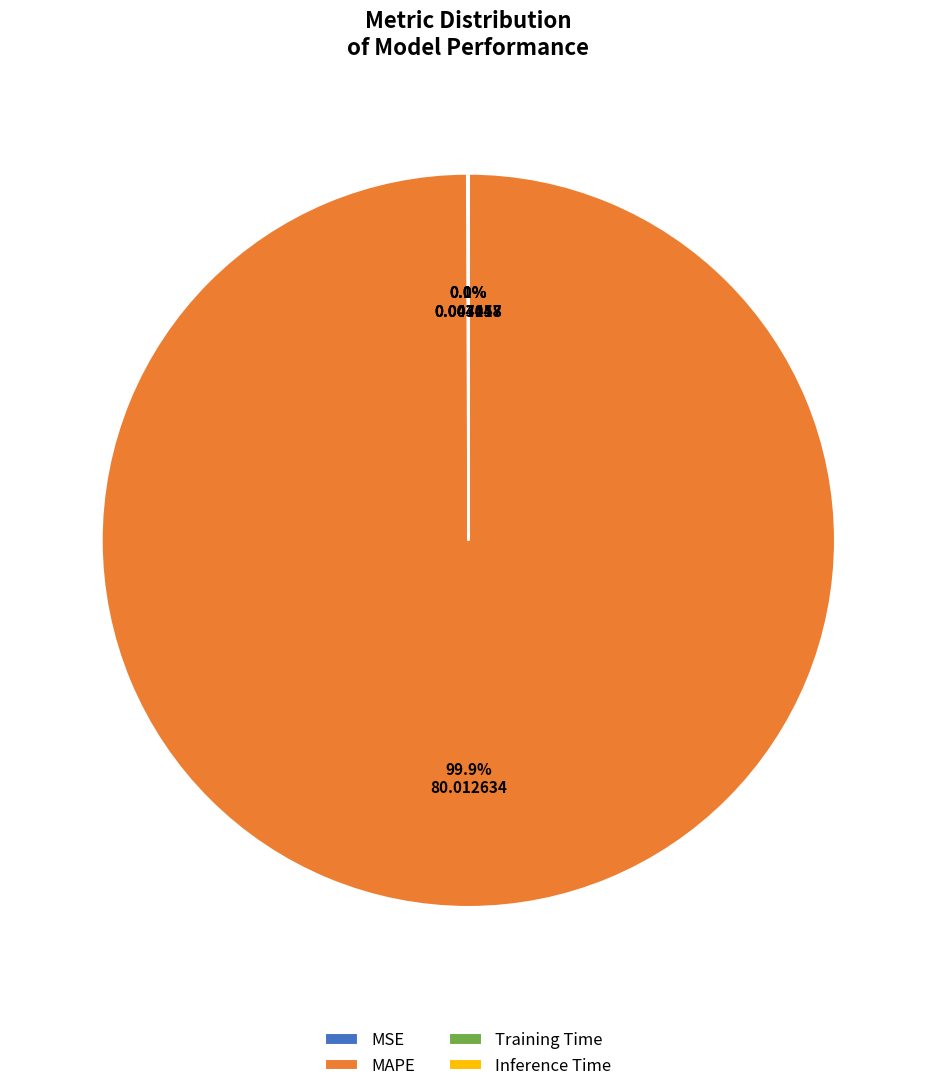

Is there any slice that represents more than half of the pie?

Yes